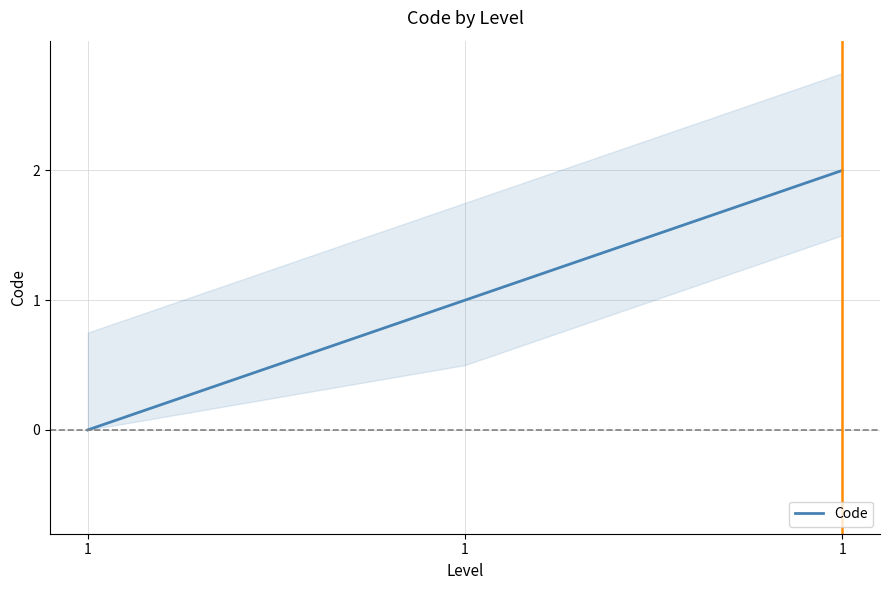

Does the chart display data point markers on the line(s)?

No